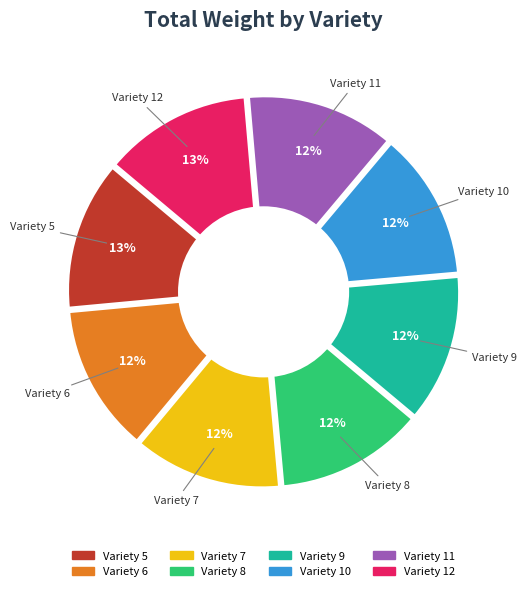

Is it true that 8 is 12% of the pie?

True